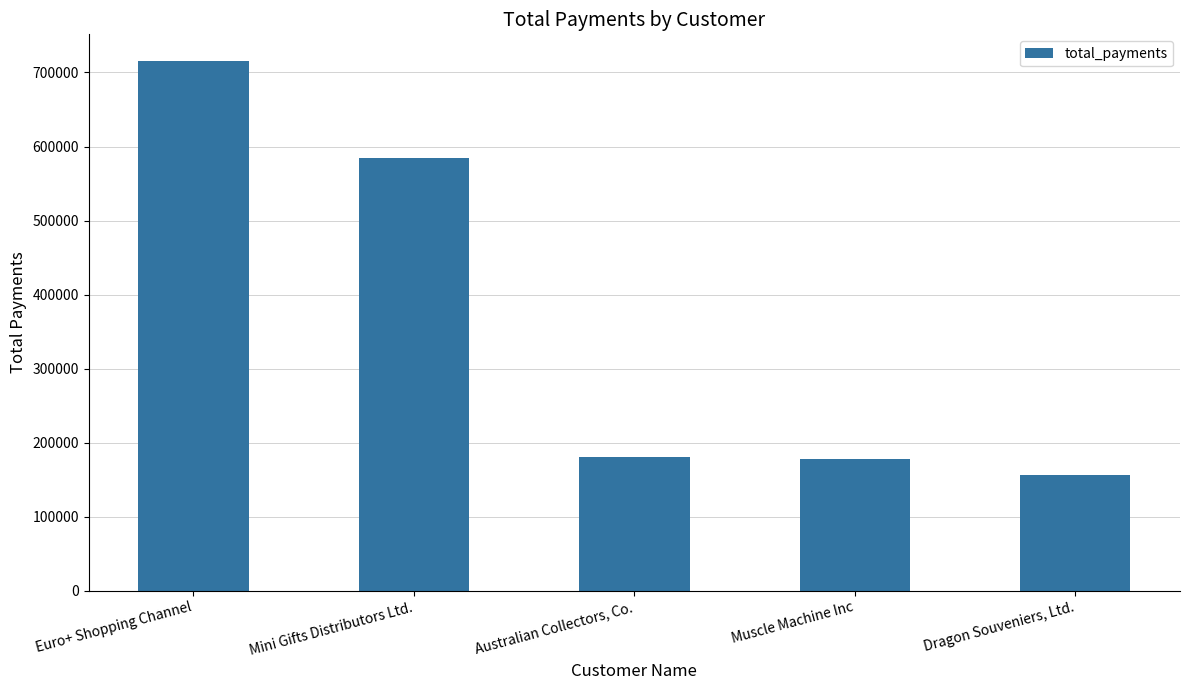

Which category has the highest value across all series?

Euro+ Shopping Channel